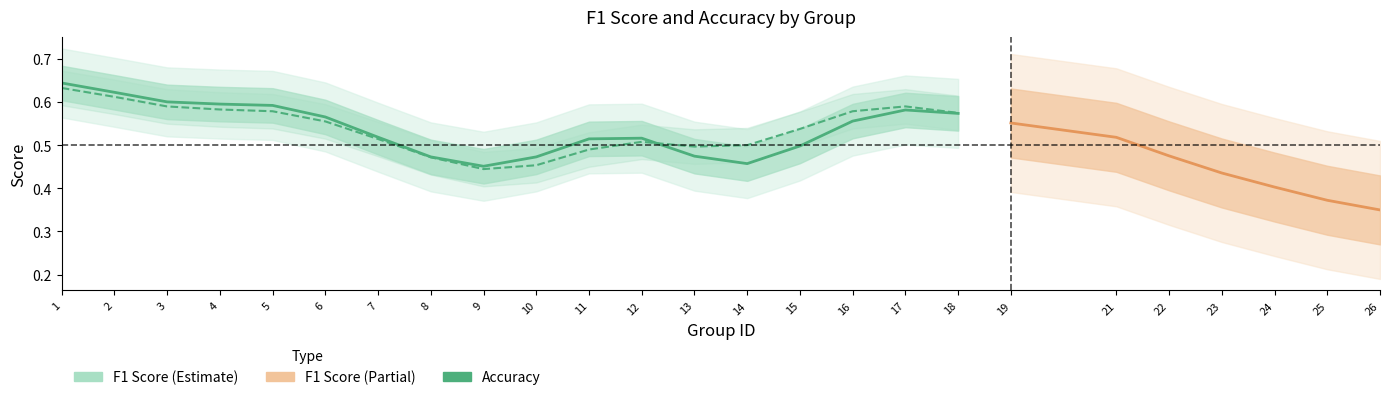

At how many categories does at least one series exceed 0?

25